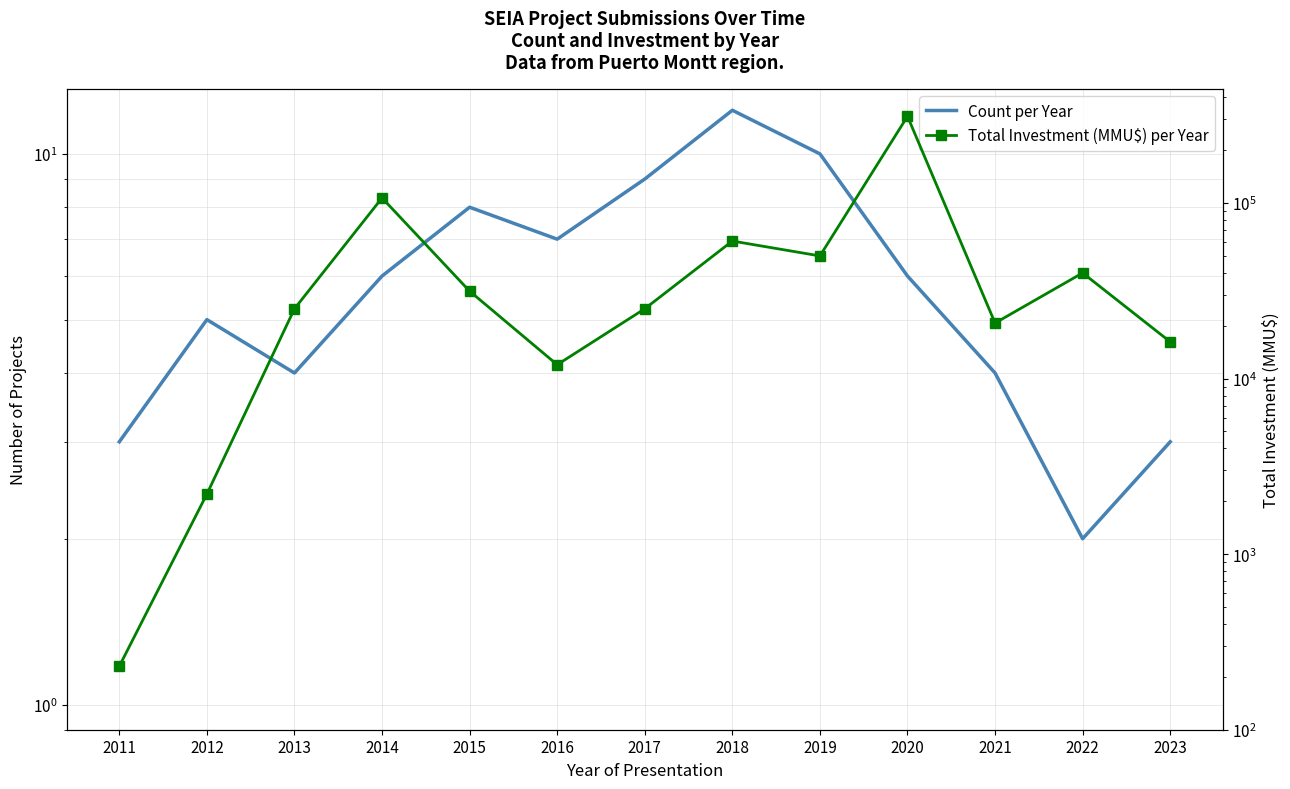

True or false: Total Investment (MMU$) per Year and Count per Year cross at least once.

False